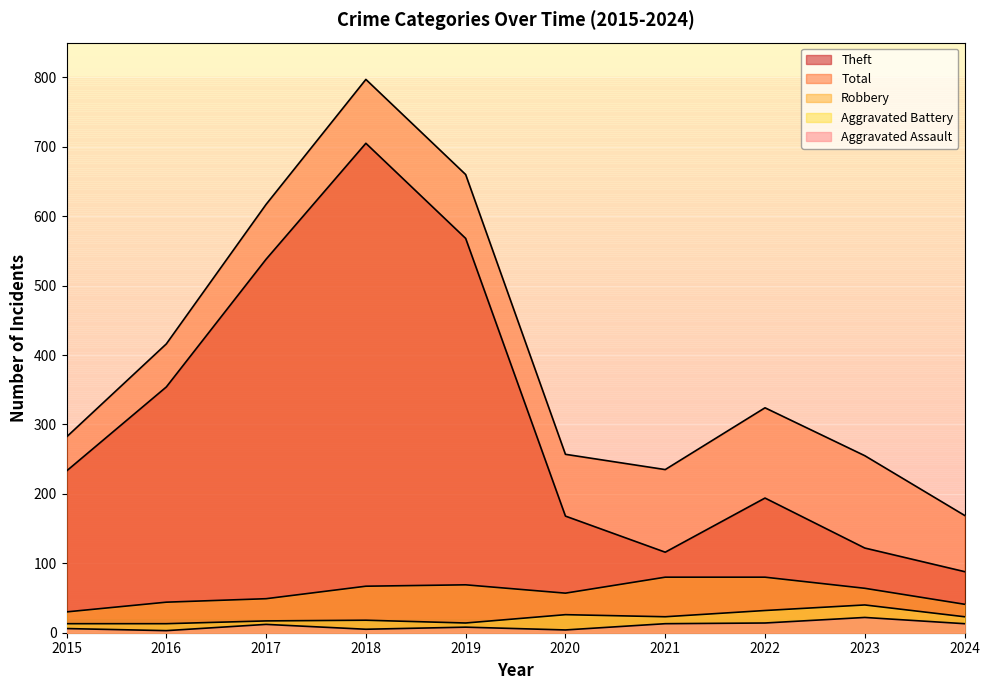

What is the highest value of the Robbery series?

80